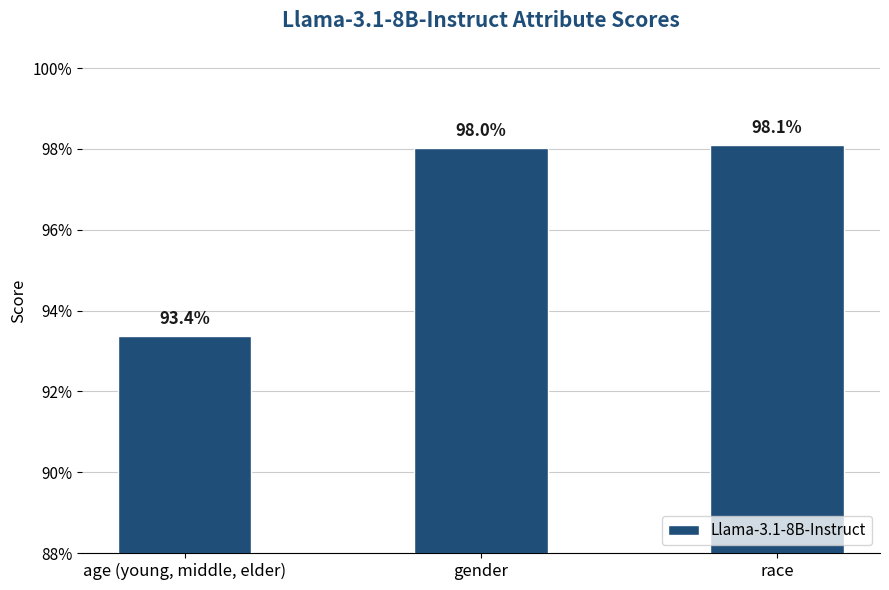

What is the value of the 1st bar from the left?

0.9